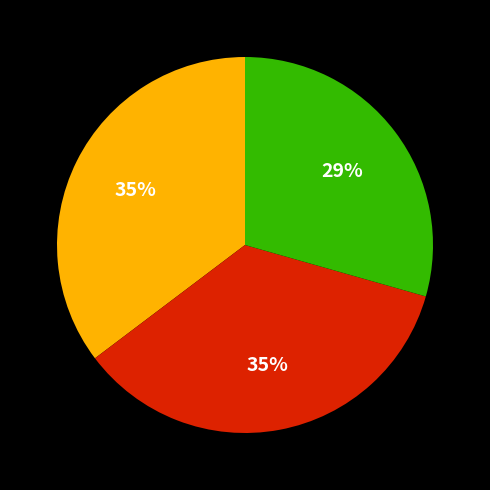

How many slices are in this pie chart?

3